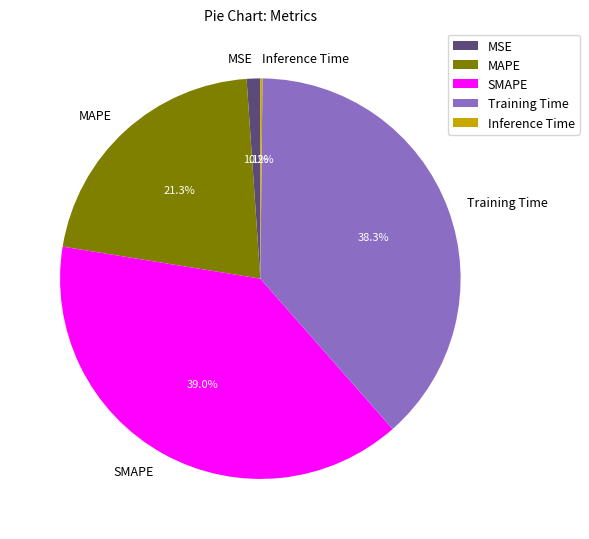

What percentage is the MAPE slice, to the nearest percent?

21%